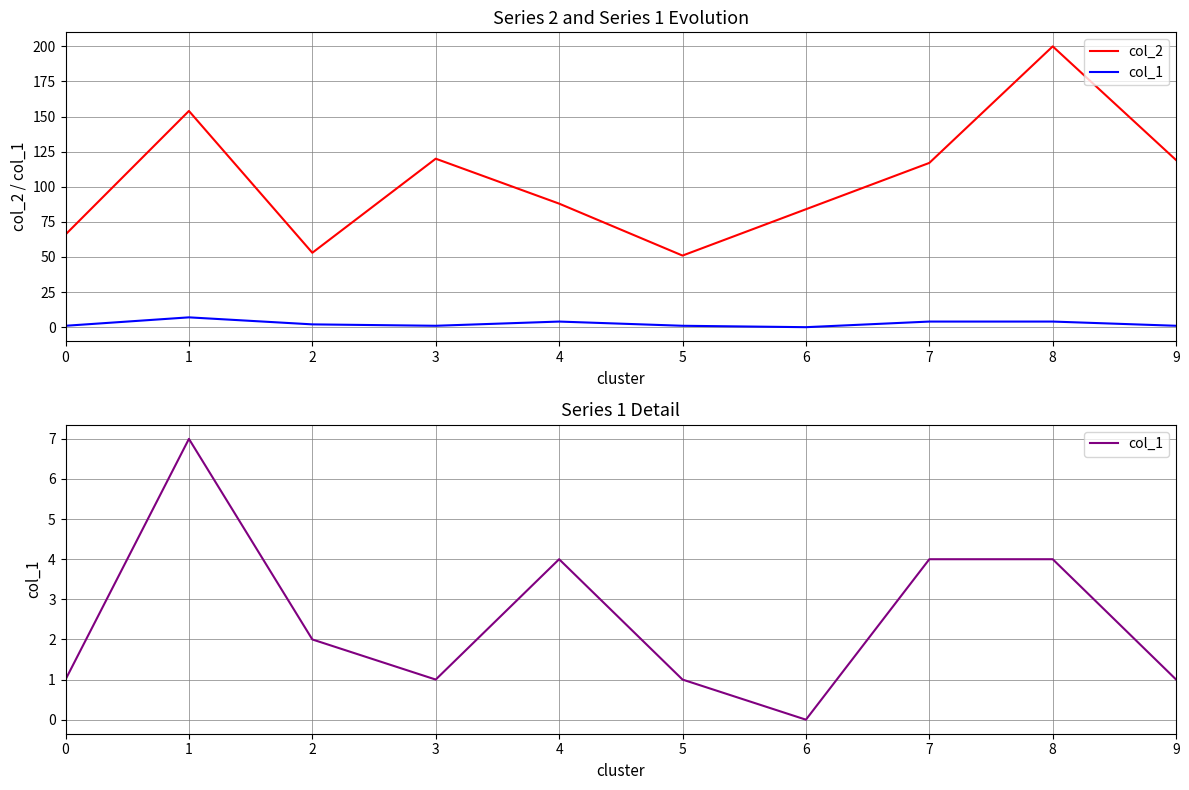

Which series has the largest range (max minus min)?

col_2